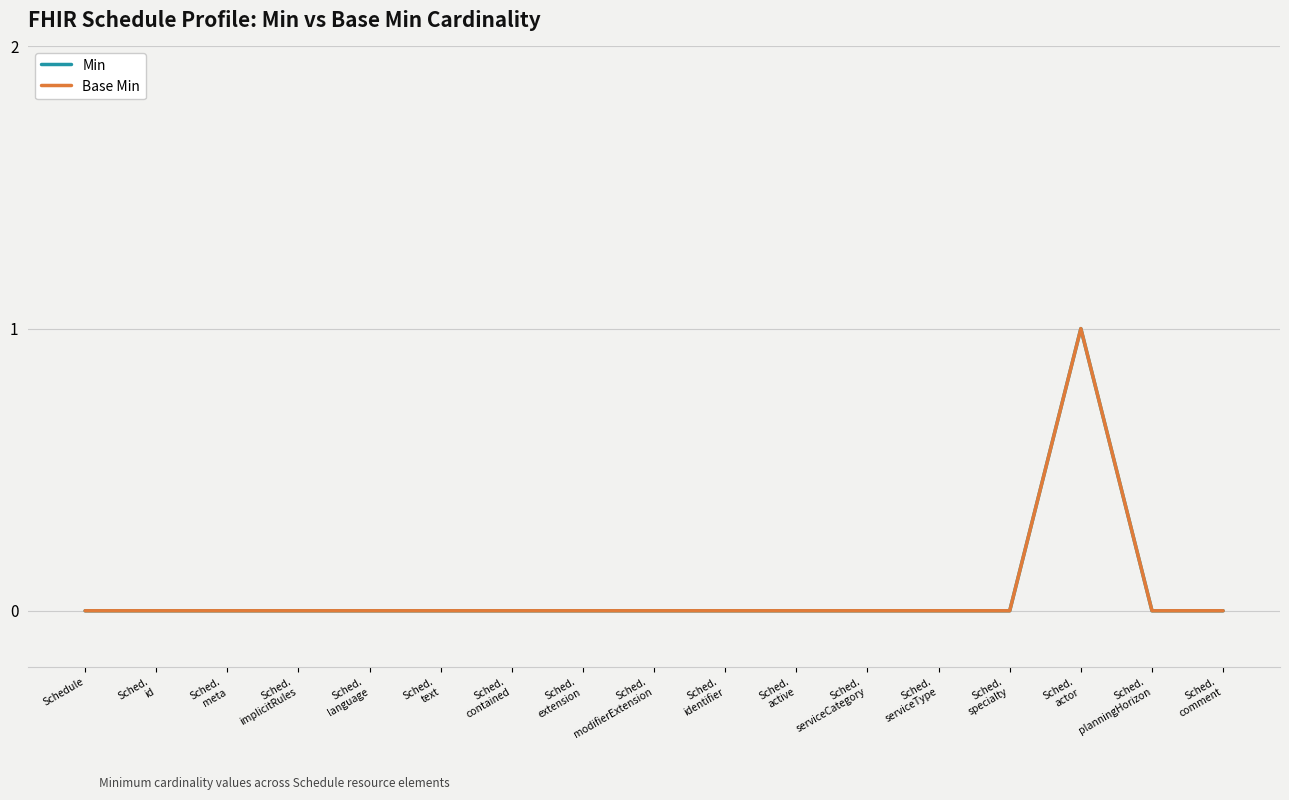

Where is the first local maximum for Base Min?

Sched.
actor